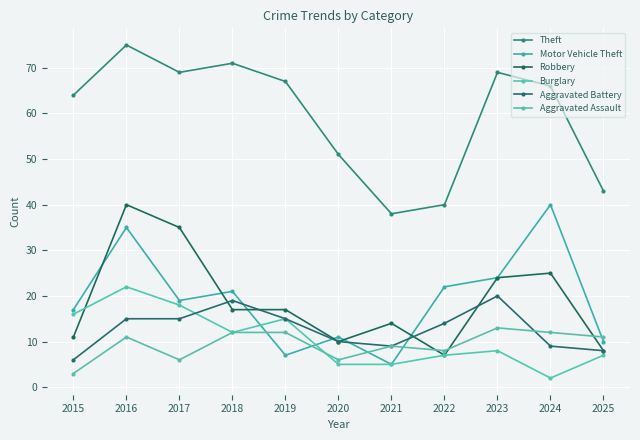

The Aggravated Assault series shows 14 at 2021. True or false?

False